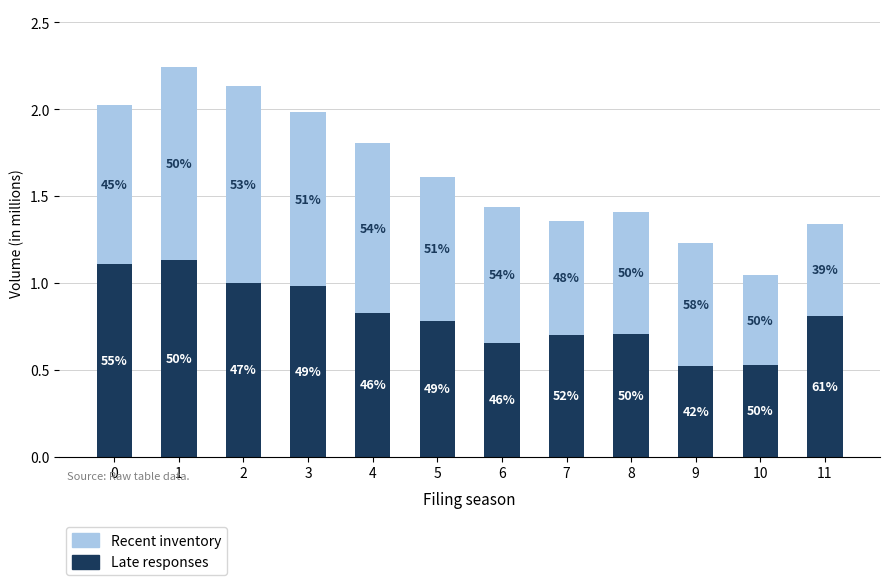

The Late responses series shows 1.0 at 3. True or false?

True